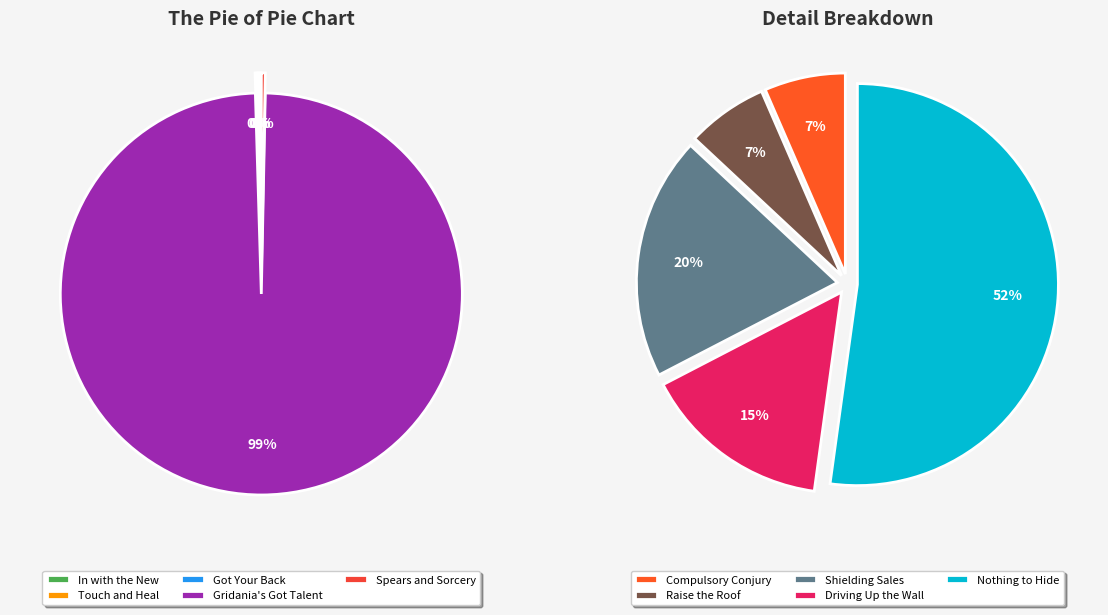

What is the change in value from In with the New to Gridania's Got Talent?

+629